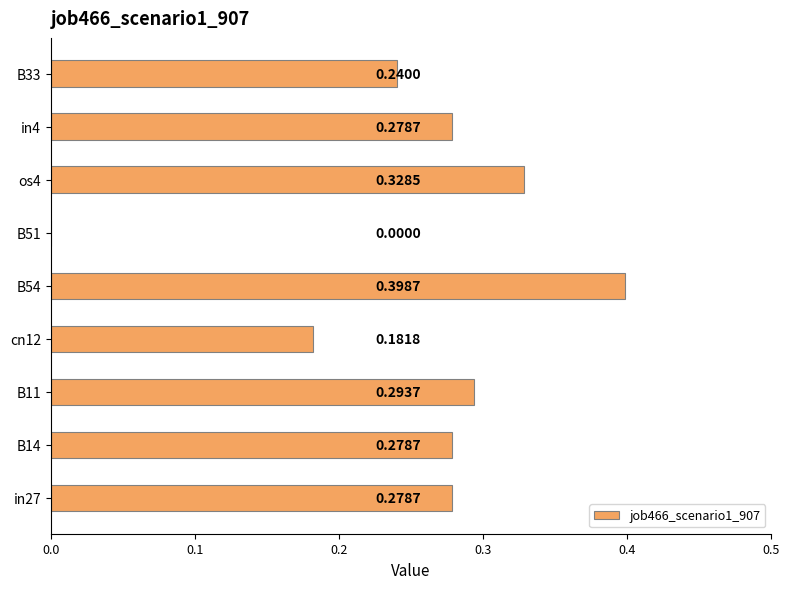

How many values are between 0 and 1?

9